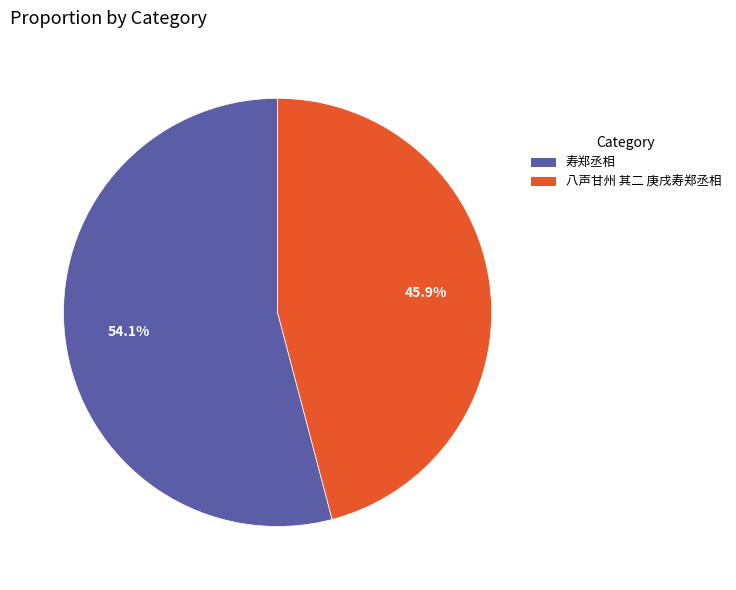

Count the number of slices in the pie.

2